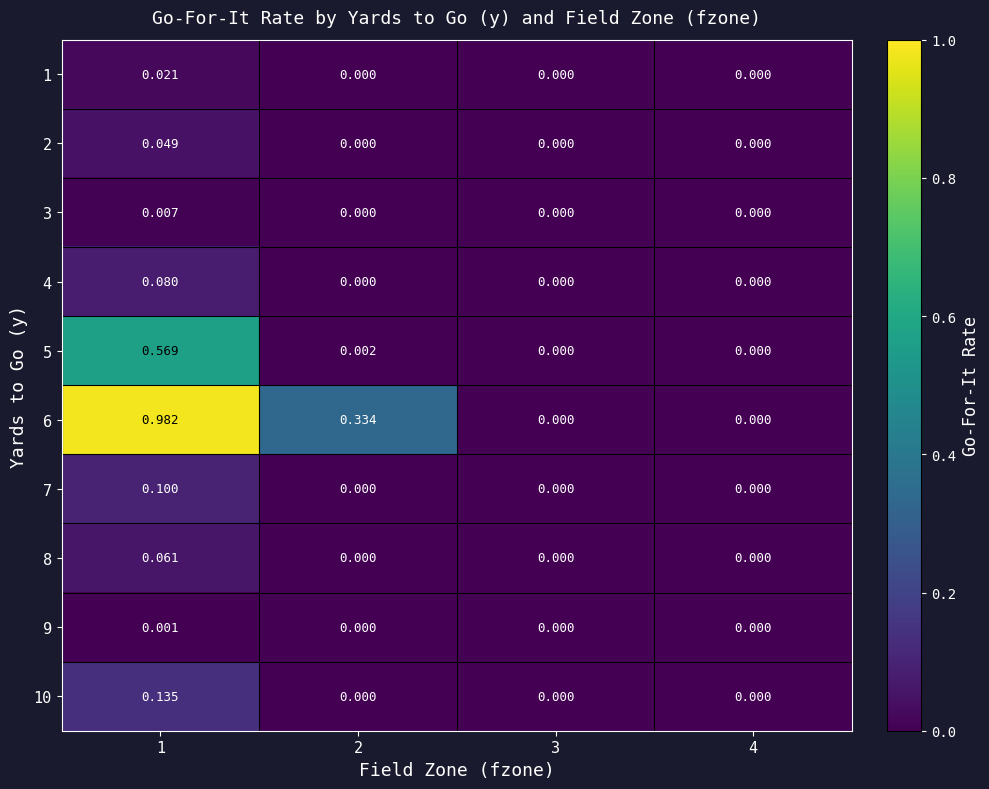

Is the value of 9 at 3 greater than the value of 1 at 1?

No